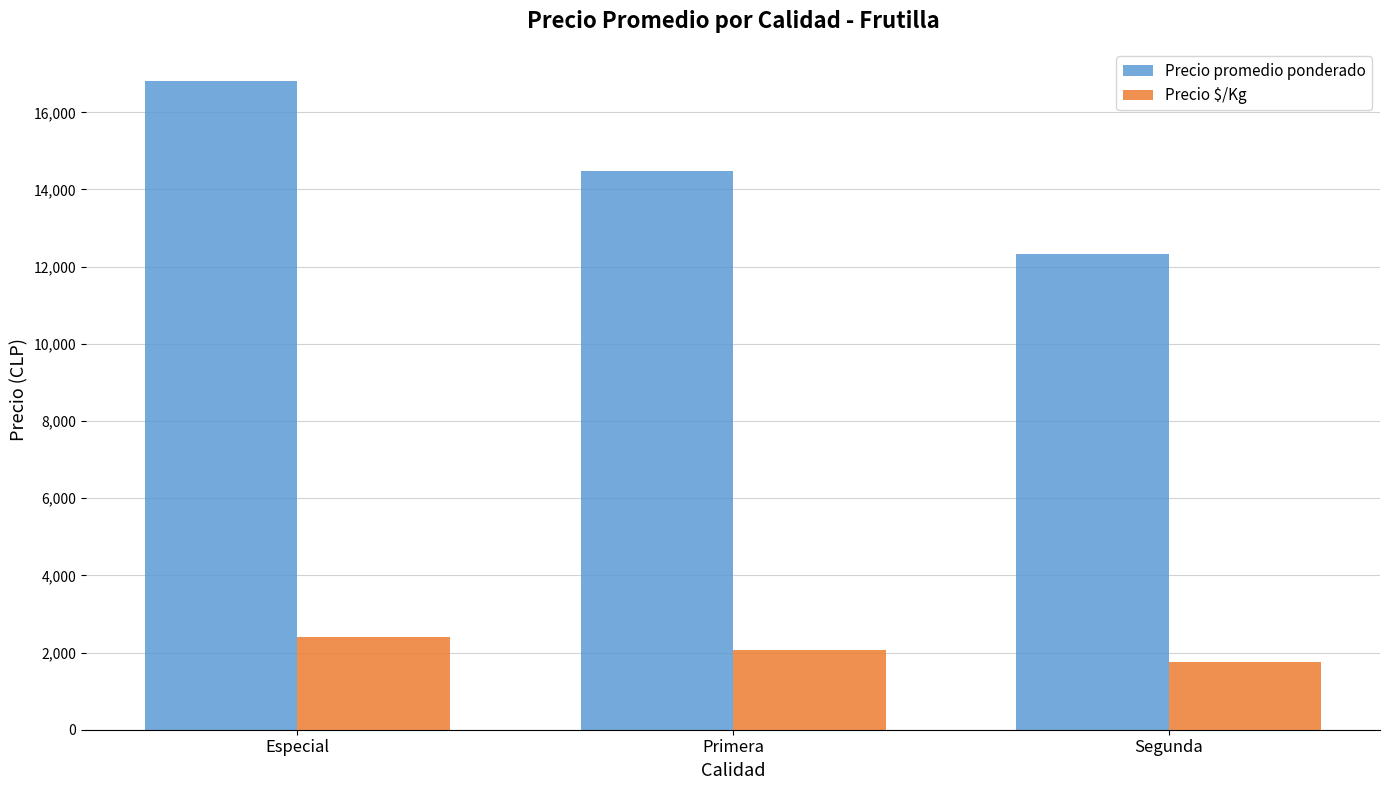

Which series changed the most between Primera and Segunda?

Precio promedio ponderado